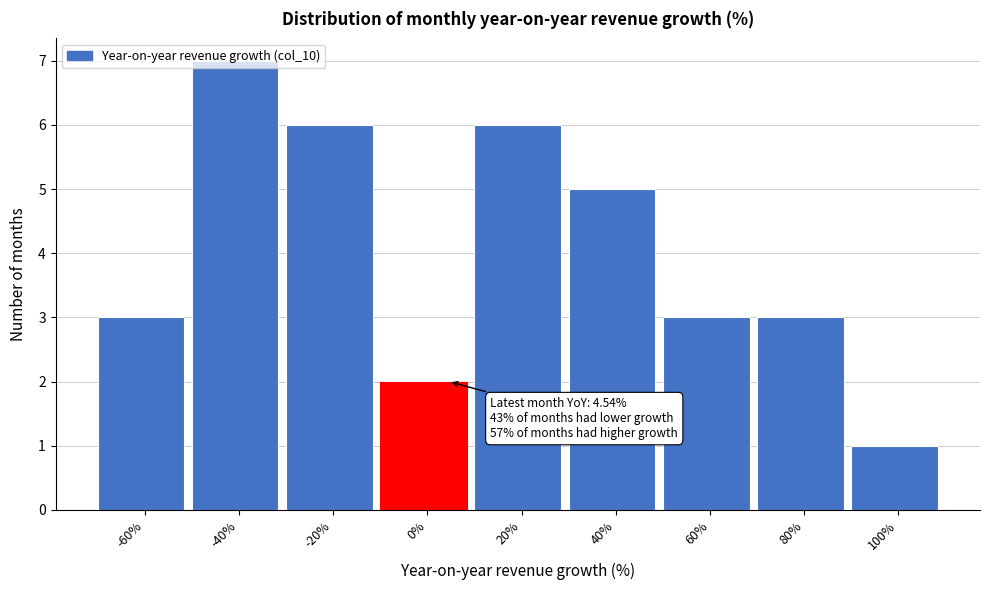

Read the value at 60%.

3